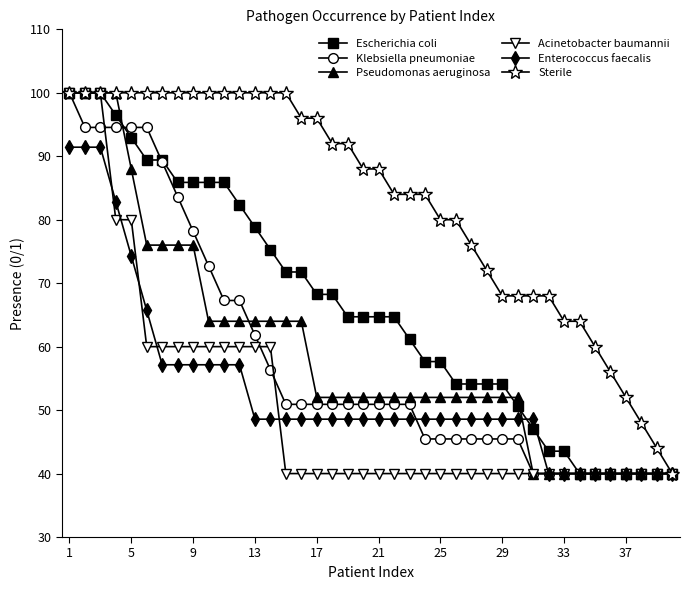

What is the smallest value displayed?

40.0